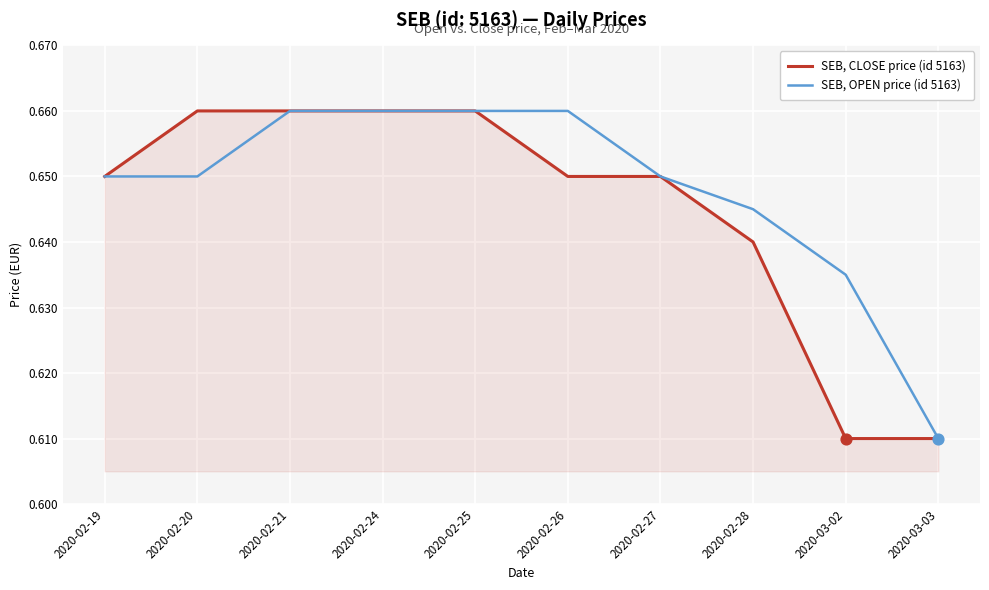

What position from the right is 2020-02-20?

9